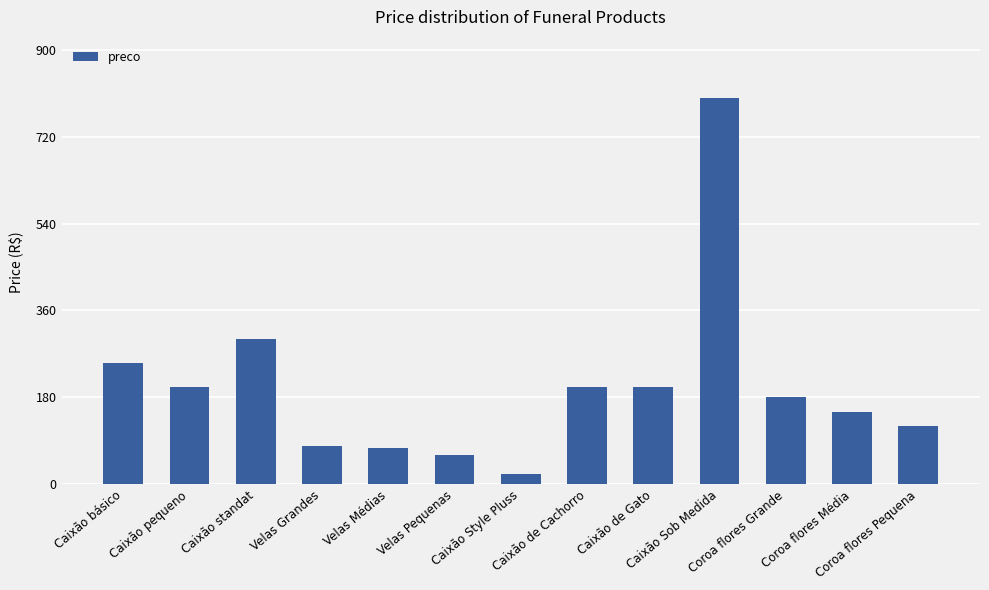

What is the sum of all values?

2645.7